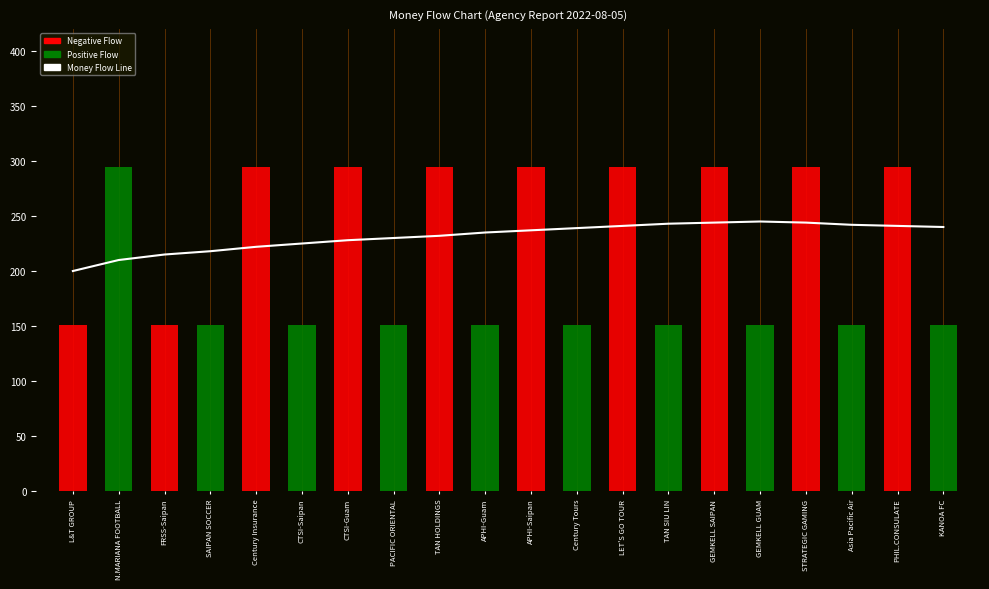

The value at TAN SIU LIN is 243. True or false?

True